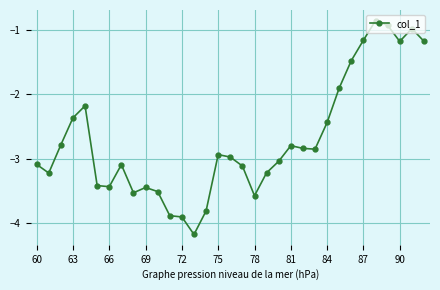

How many lines are shown in the chart?

1